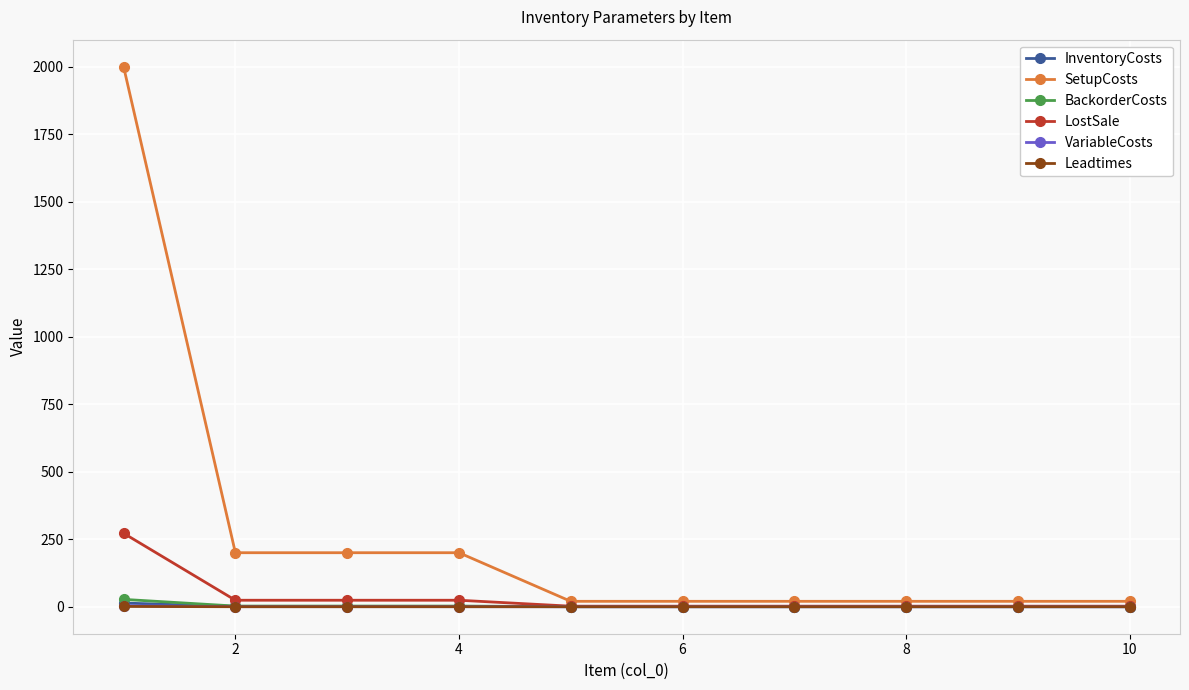

Which series has the largest total across all categories?

SetupCosts